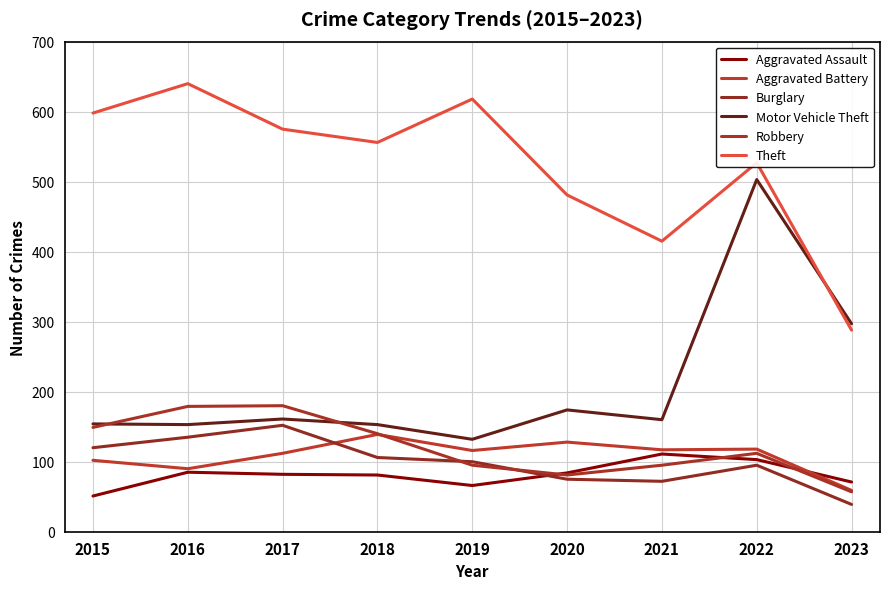

What is the difference between the maximum and minimum values in the Aggravated Assault series?

60